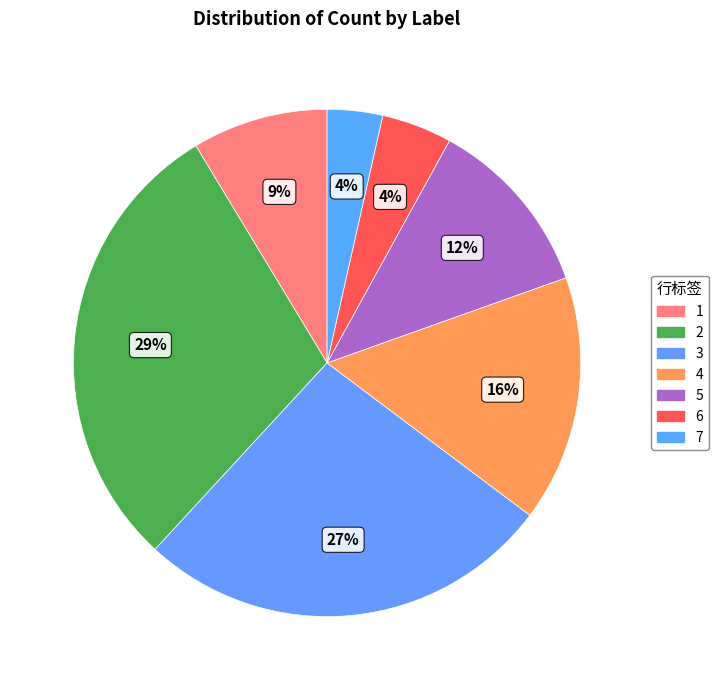

How many slices are in this pie chart?

7